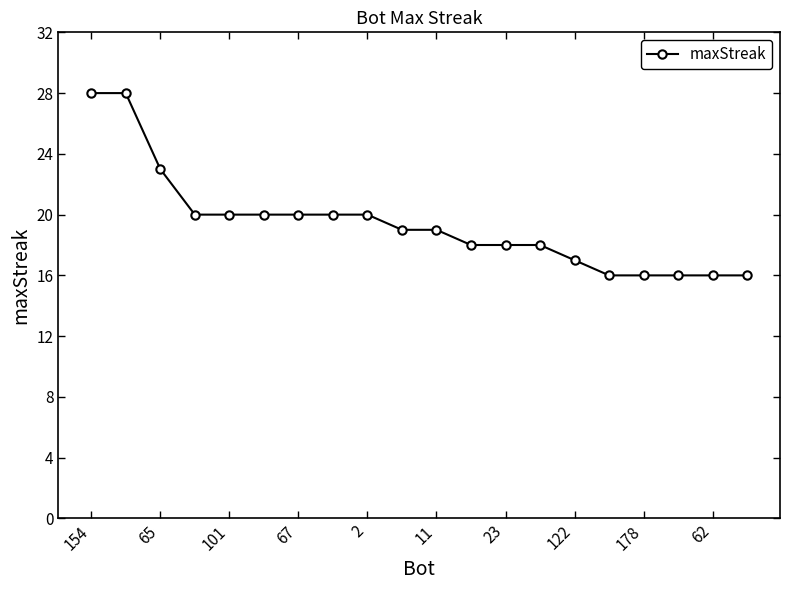

What is the smallest value displayed?

16